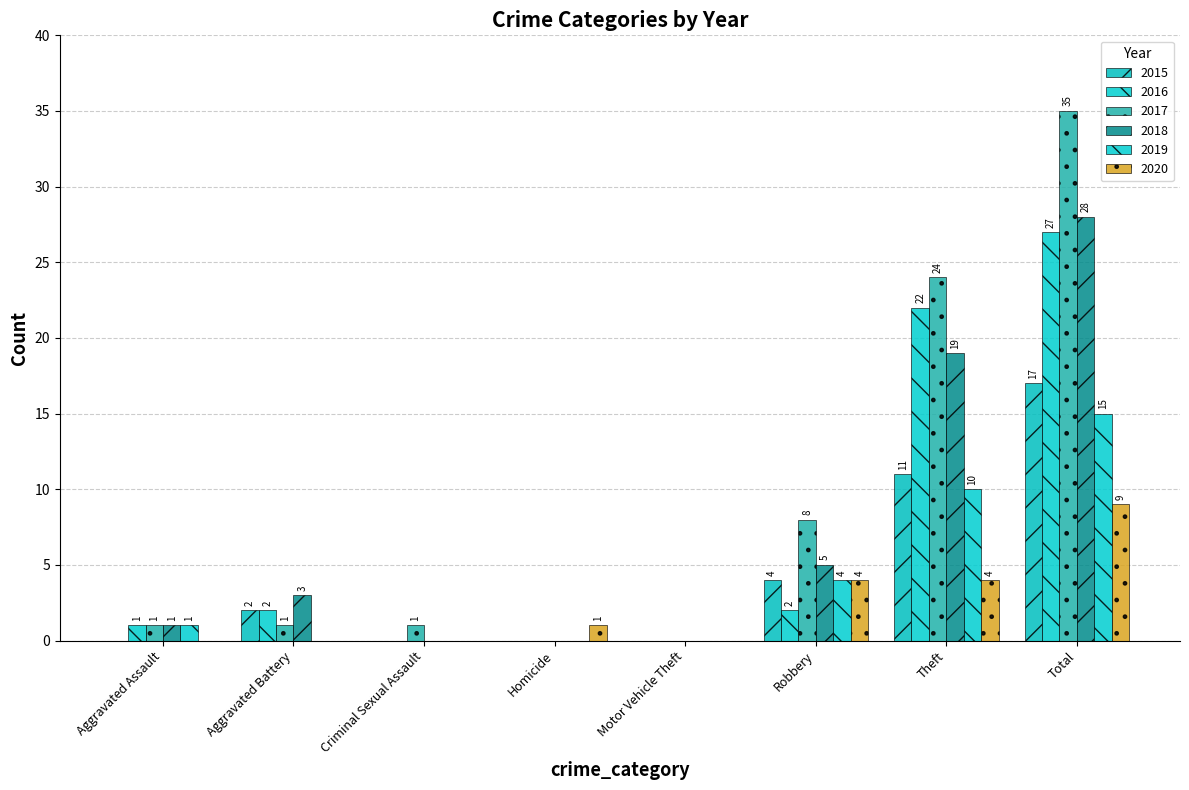

What is the total value across all series at Homicide?

1